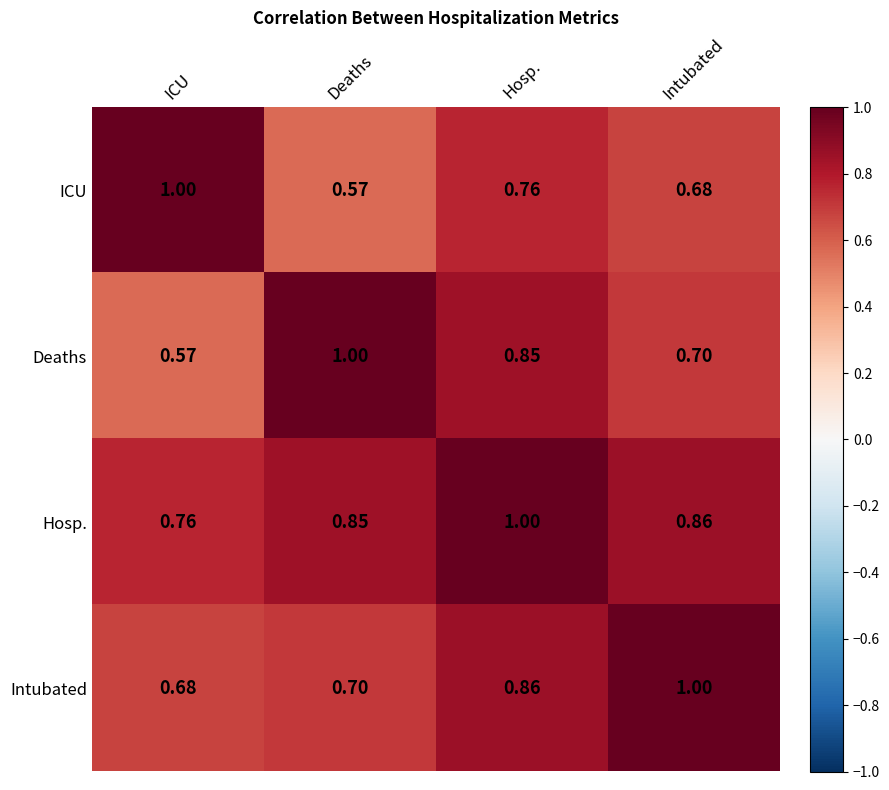

At how many categories does at least one series exceed 0?

4